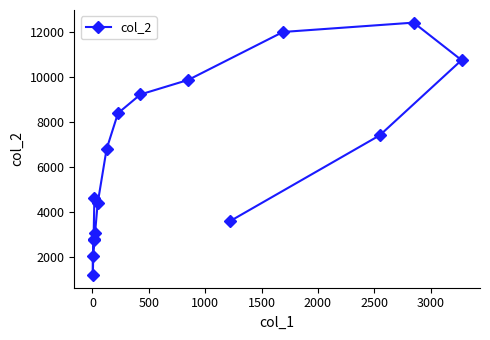

What is the value of the 2nd point from the left?

1191